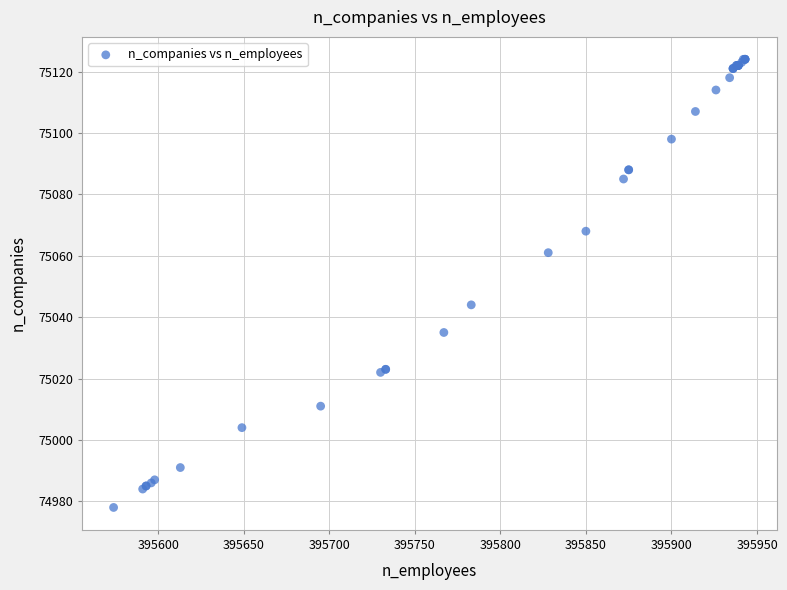

What Y value in the scatter plot is closest to 75051?

75044